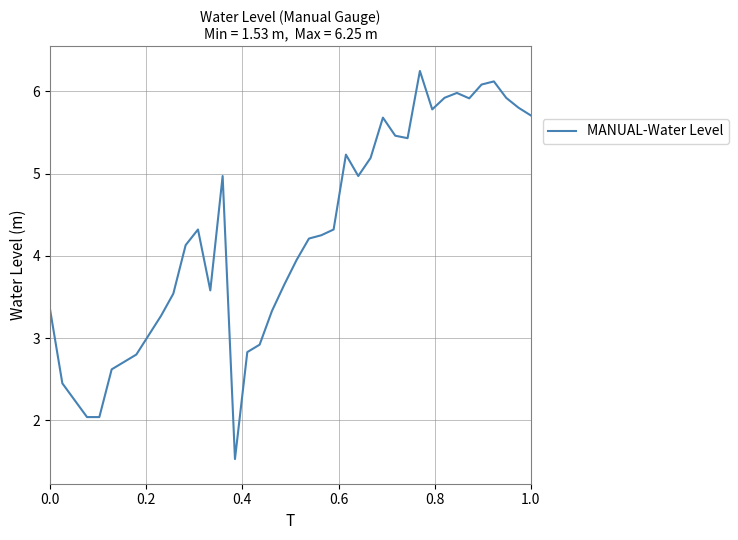

Count the number of values greater than 4.

22